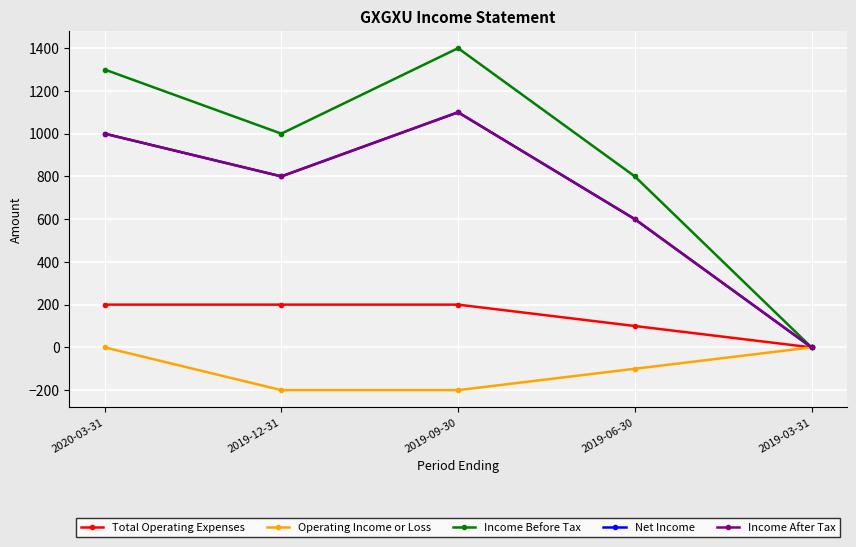

Where is the first local maximum for Income Before Tax?

2019-09-30